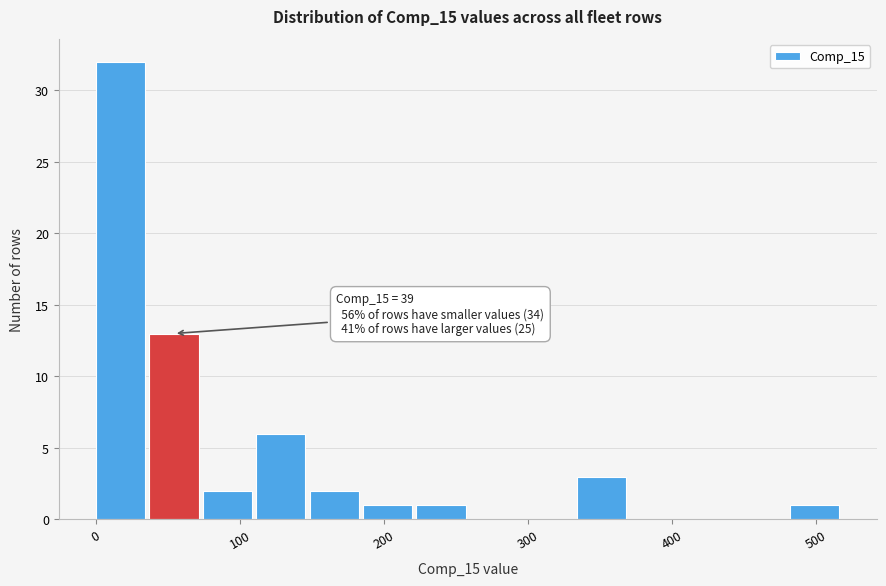

Read against the x-axis, roughly where is the centre of the tallest bar?

20